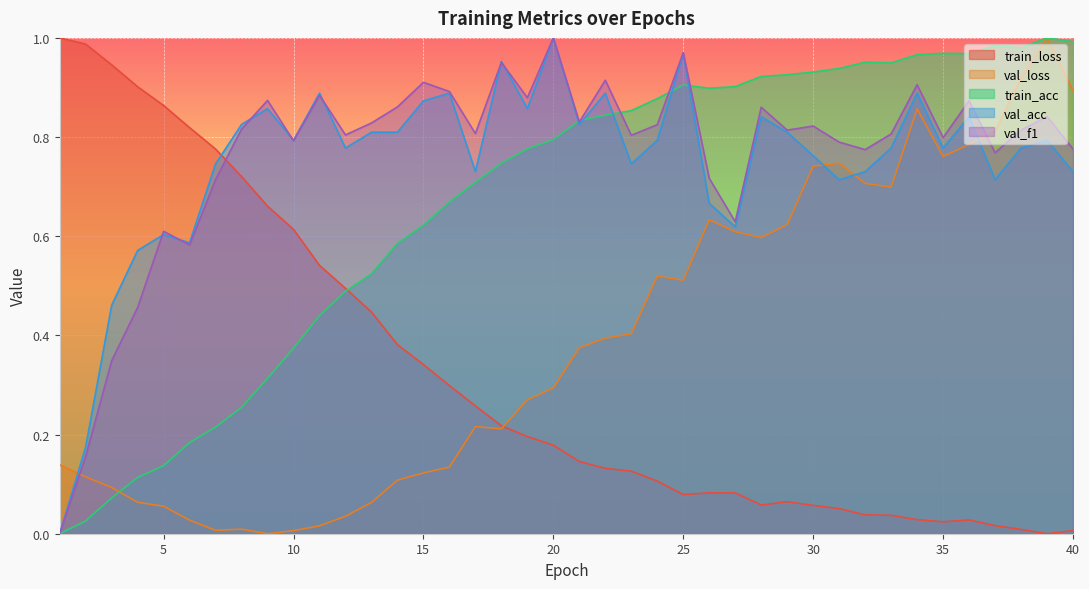

Is it true that val_loss equals 0.3 at 19?

True